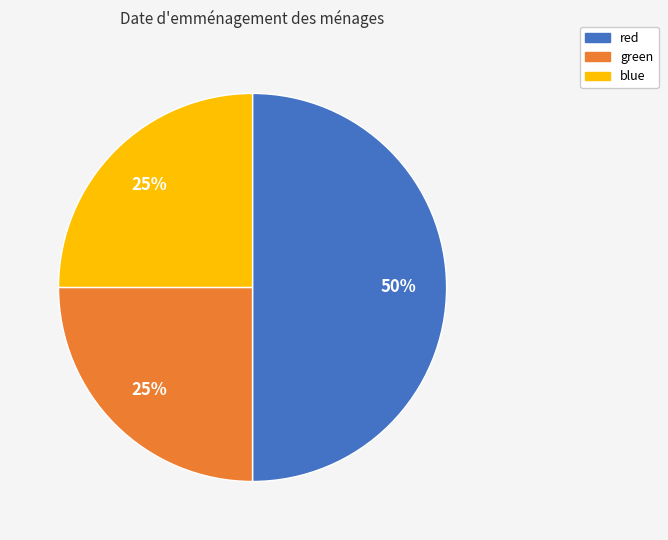

Does green account for over 50% of the chart?

No